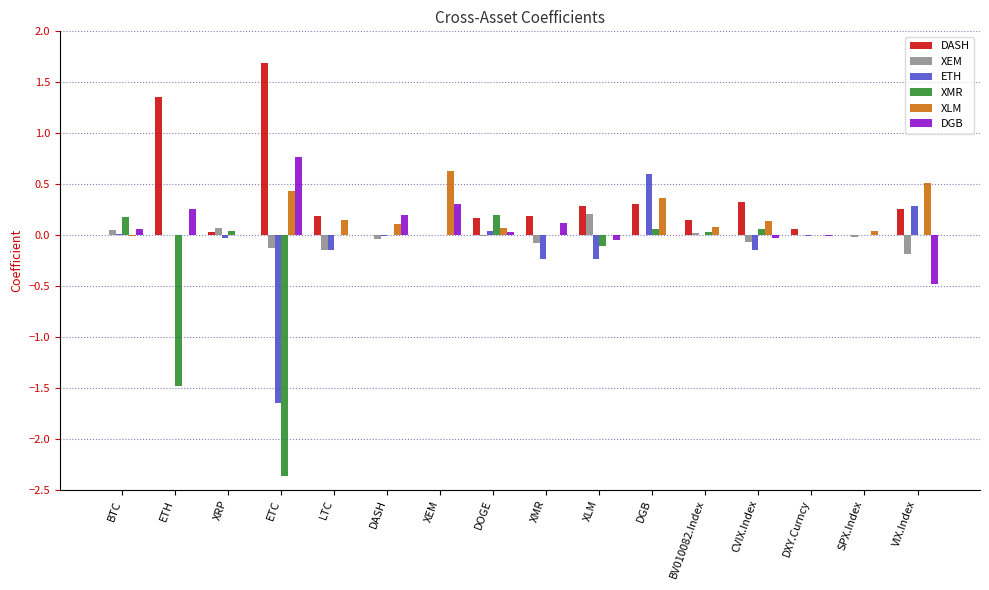

What is the greatest value displayed?

1.7